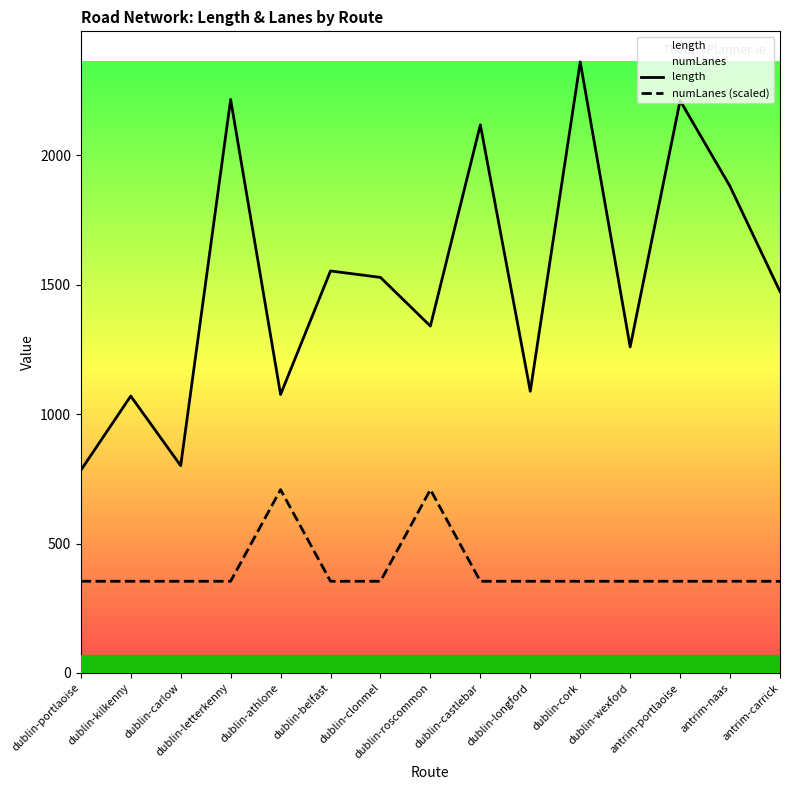

What is the sum of all numLanes (scaled) values?

6019.6